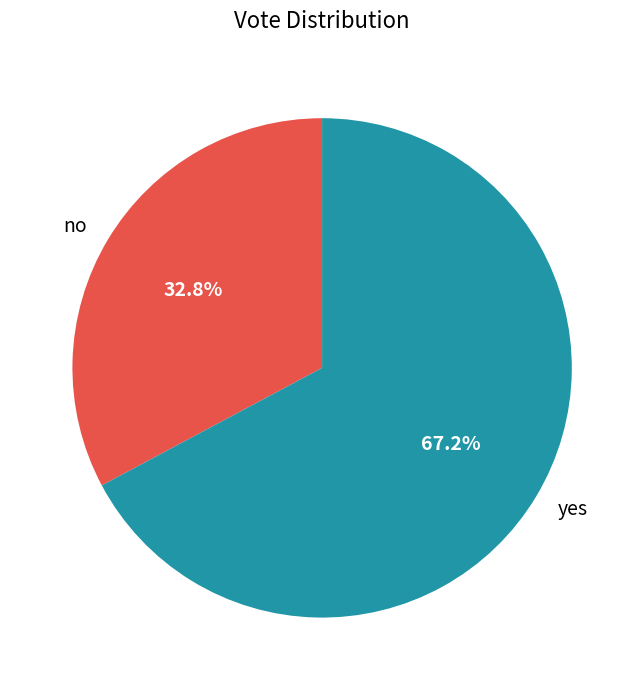

Which category has the biggest portion of the pie?

yes